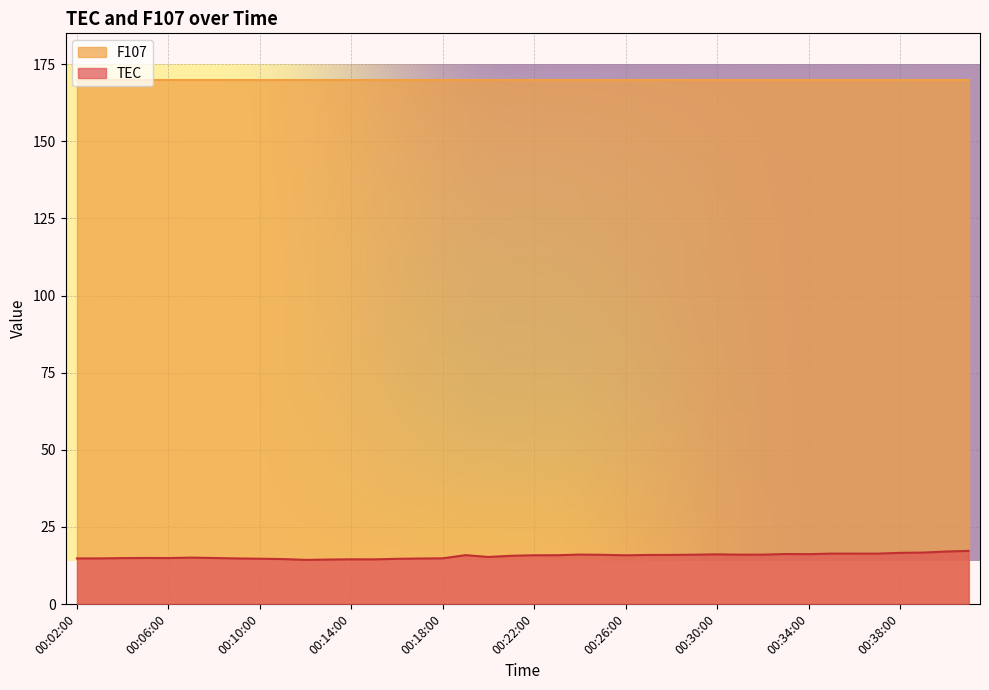

Read the value at 00:30:00.

16.1